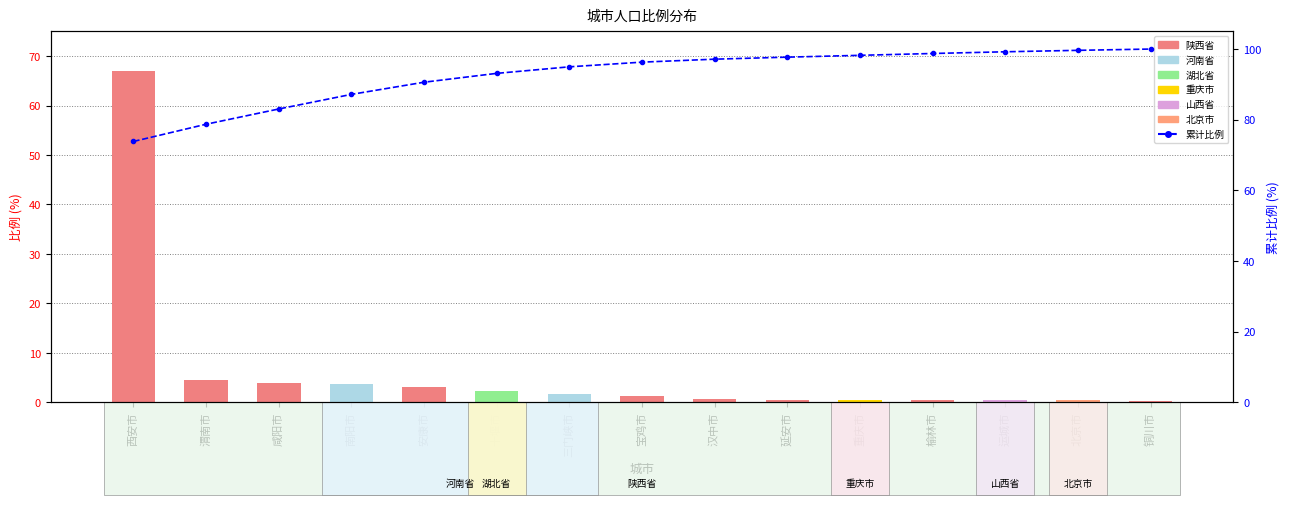

Reading right to left, list all the values displayed in this chart.

比例: 0.3	0.4	0.4	0.5	0.5	0.5	0.8	1.2	1.7	2.3	3.1	3.8	3.9	4.4	66.9
累计比例: 100.0	99.6	99.2	98.7	98.2	97.7	97.1	96.3	95.0	93.1	90.6	87.2	83.0	78.7	73.8